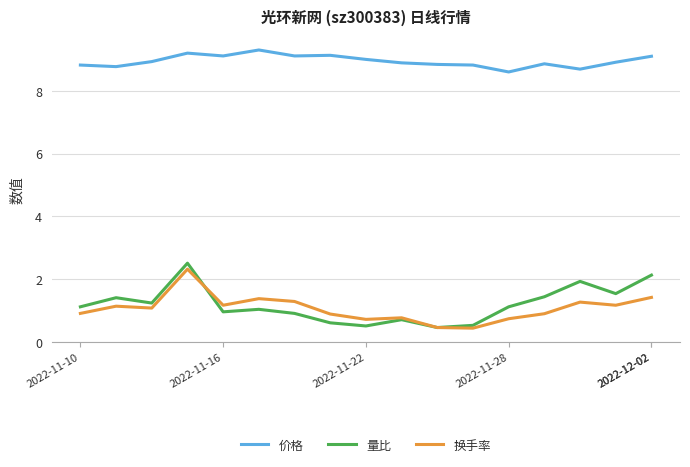

True or false: 价格 and 换手率 cross at least once.

False